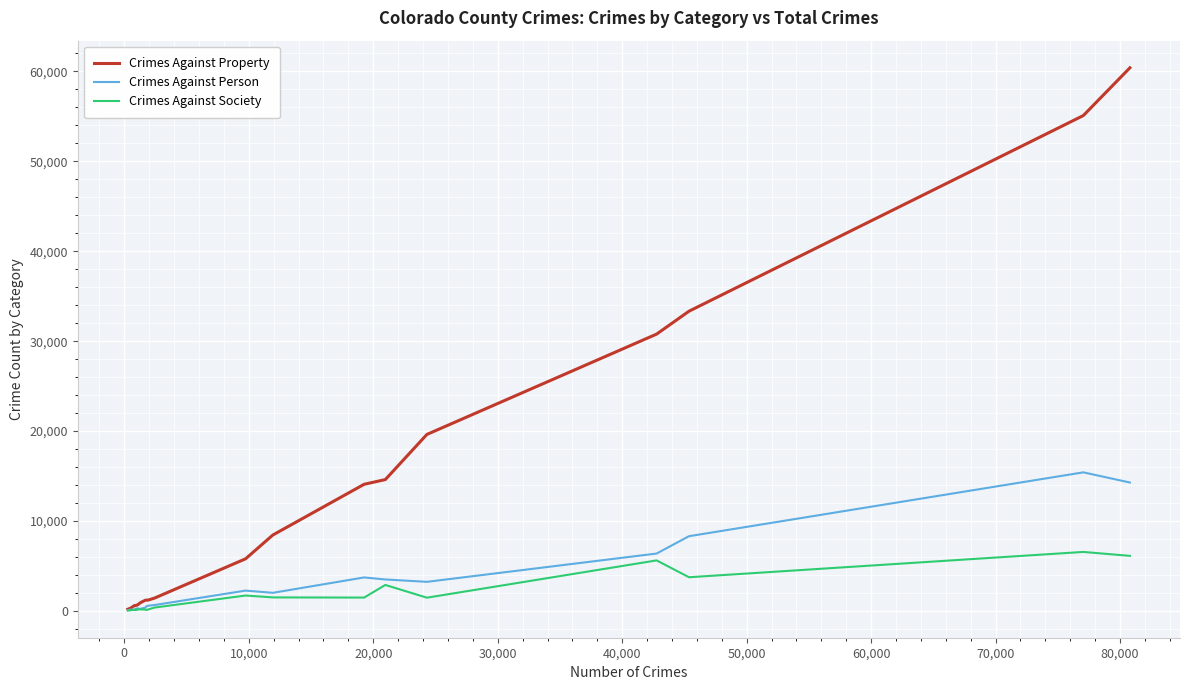

List the series in order of their peak value, highest first.

Crimes Against Property, Crimes Against Person, Crimes Against Society